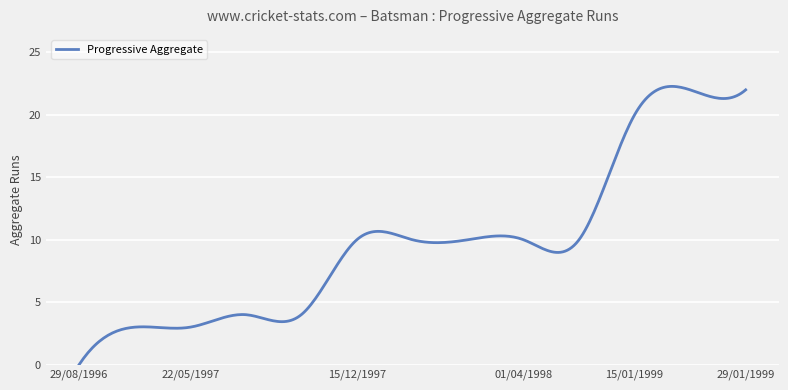

What is the greatest value displayed?

22.3